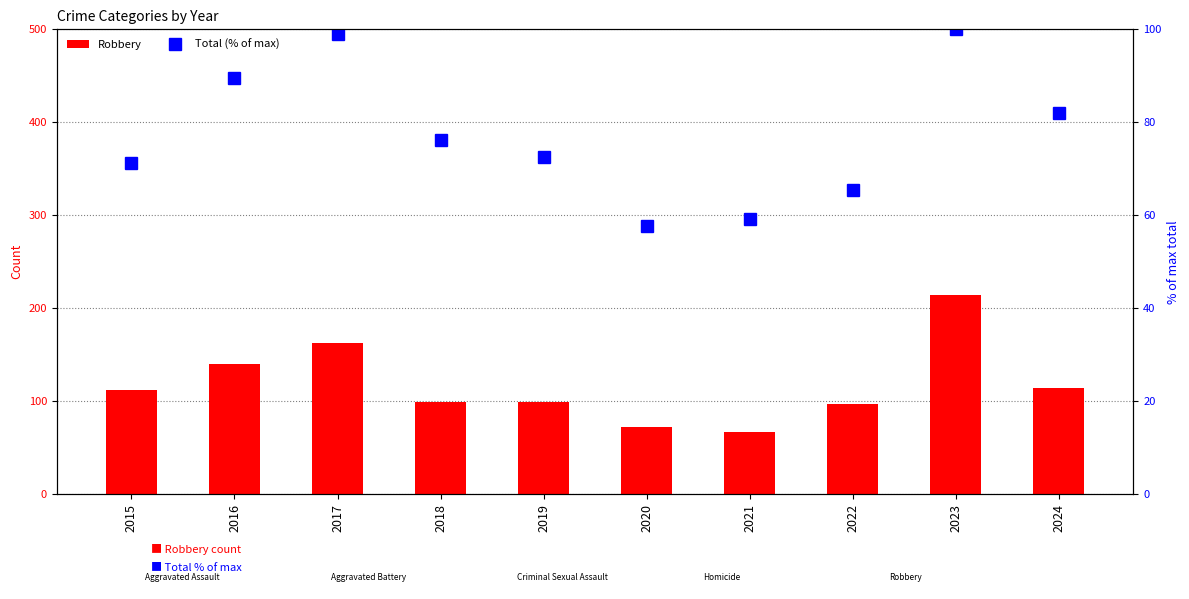

The Total (% of max) series shows 82.1 at 2024. True or false?

True